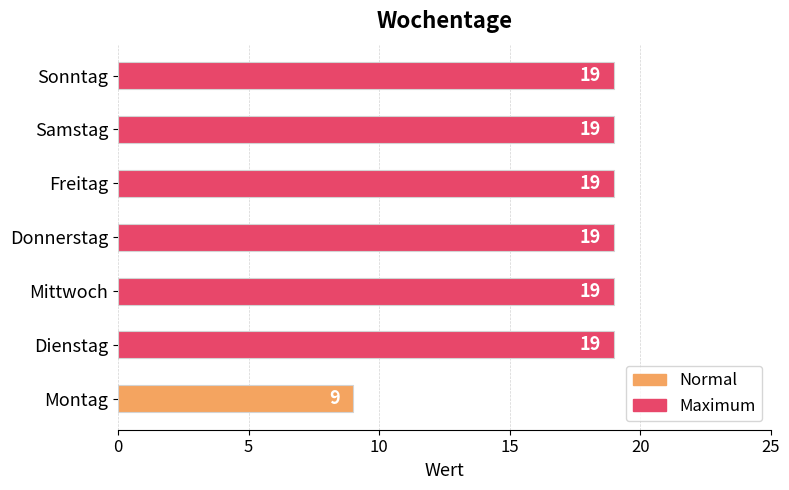

Reading top to bottom, list all the values displayed in this chart.

19	19	19	19	19	19	9